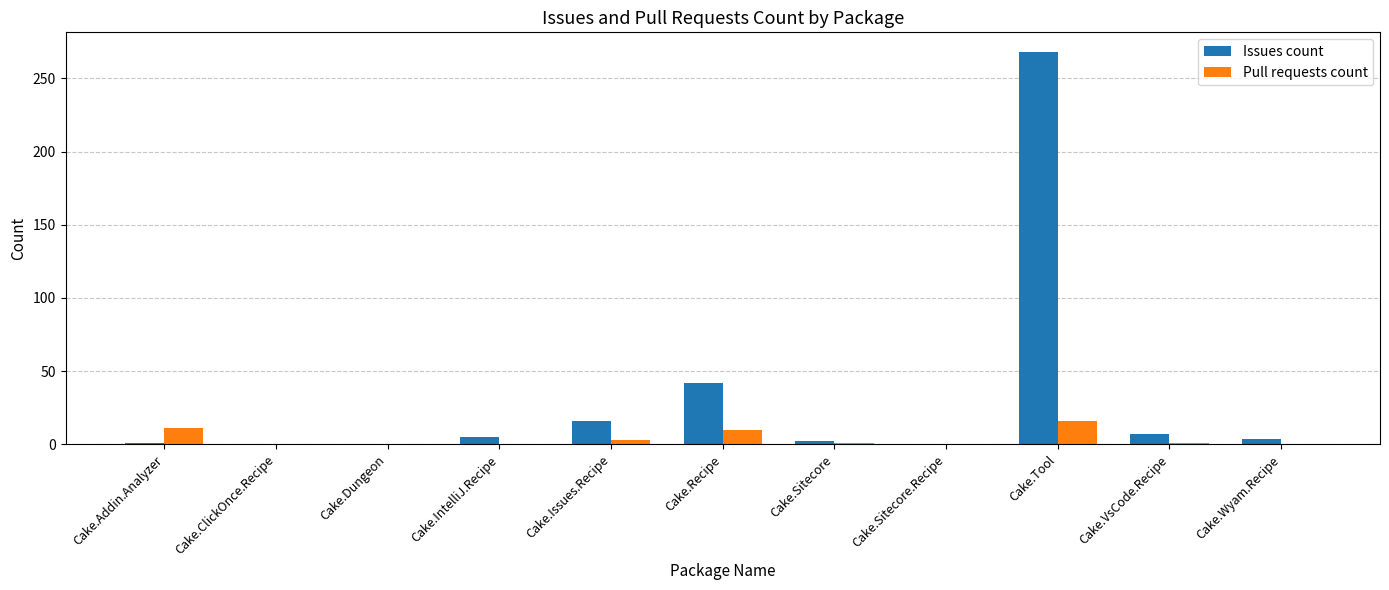

At which category does the chart reach its peak across all series?

Cake.Tool